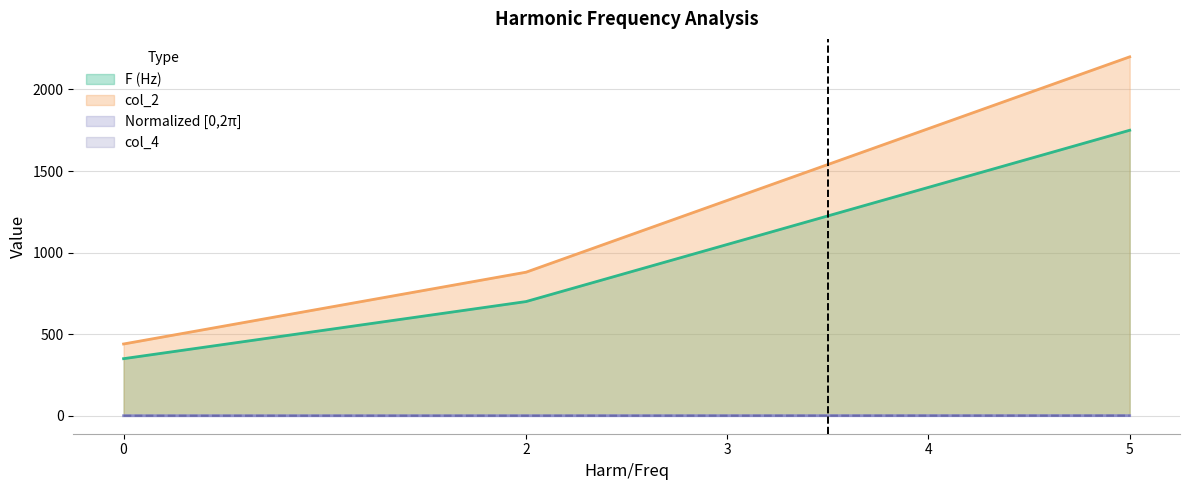

True or false: Normalized [0,2pi] and col_4 intersect in this chart.

False